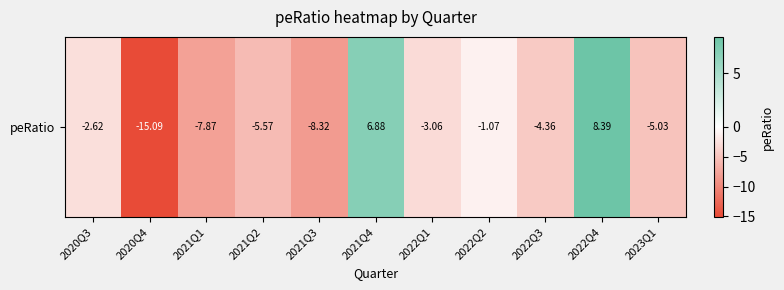

What is the difference between the values at 2023Q1 and 2022Q4?

13.4